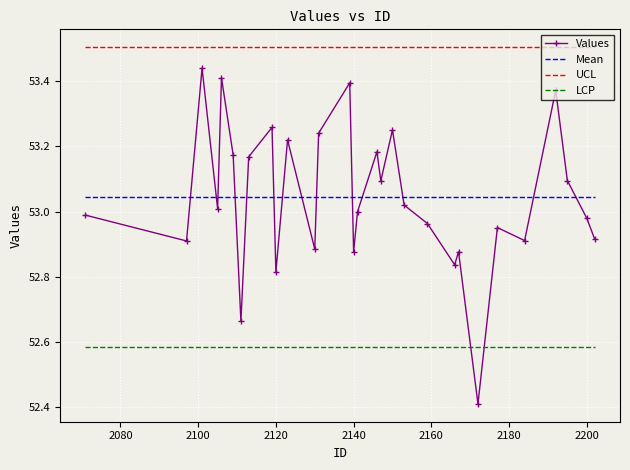

What is the lowest value of the Values series?

52.4